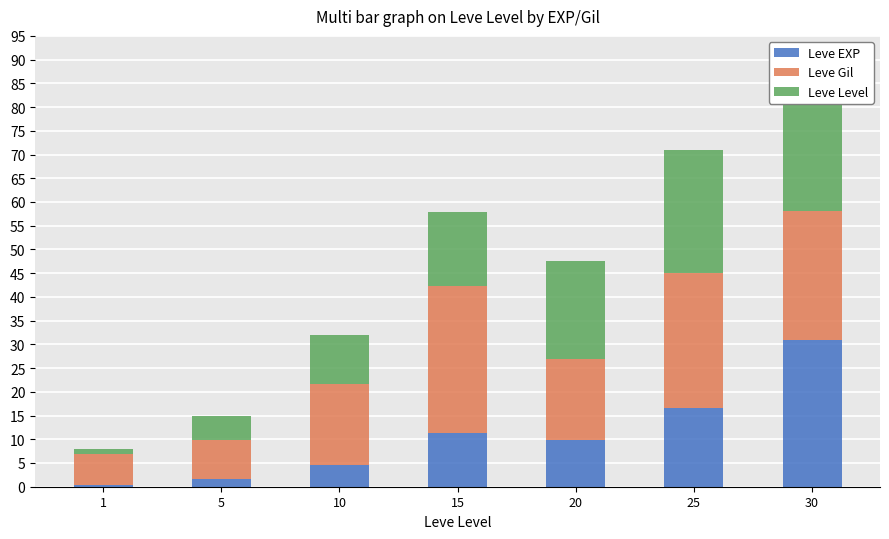

What is the sum of all Leve EXP values?

75.4